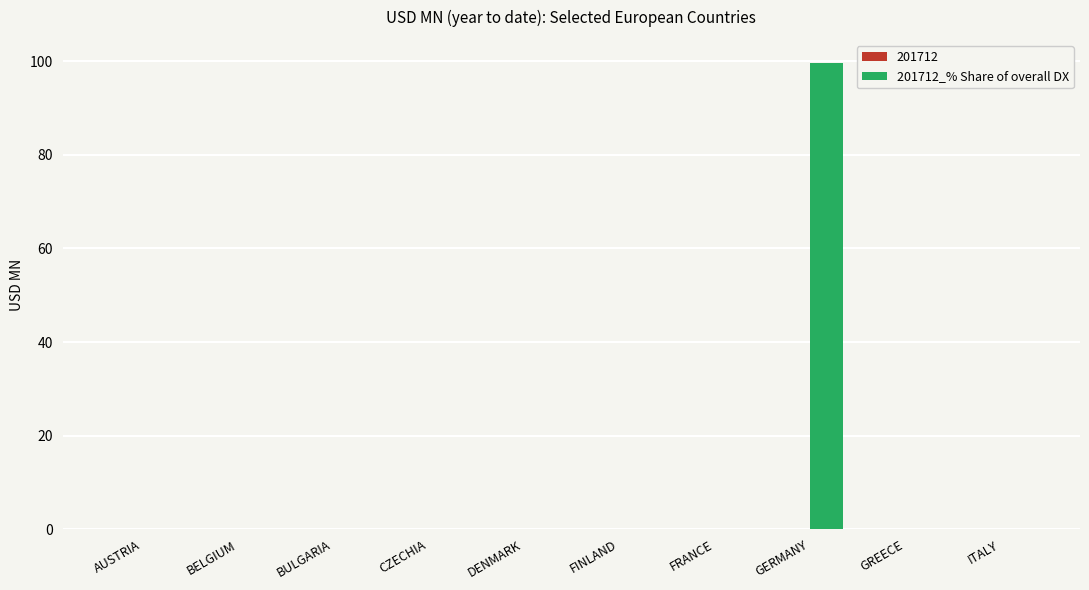

At which category is the sum across all series the highest?

GERMANY